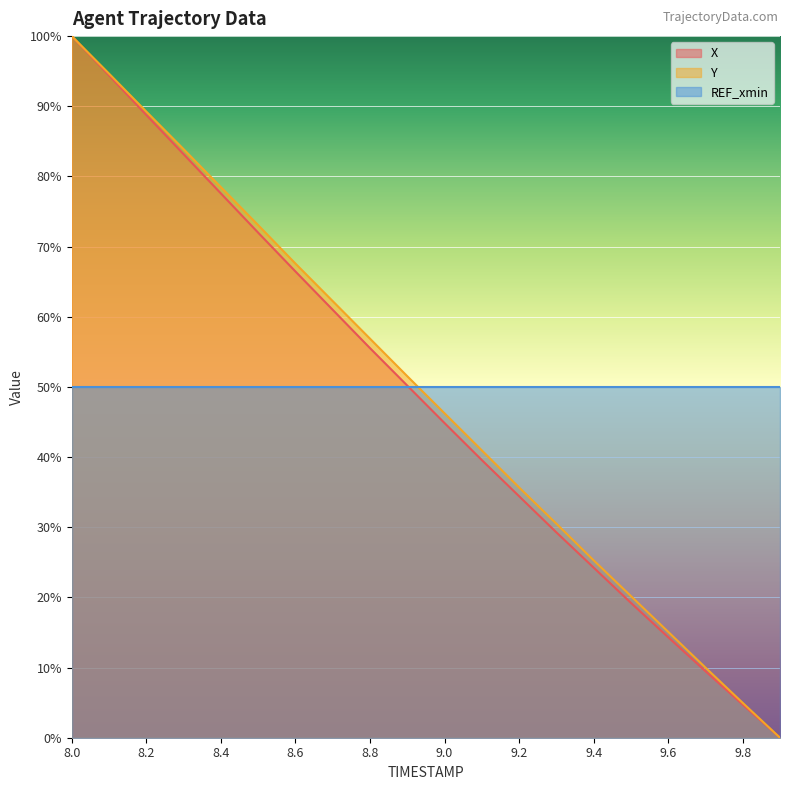

Where is Y nearest to the value 50?

8.9